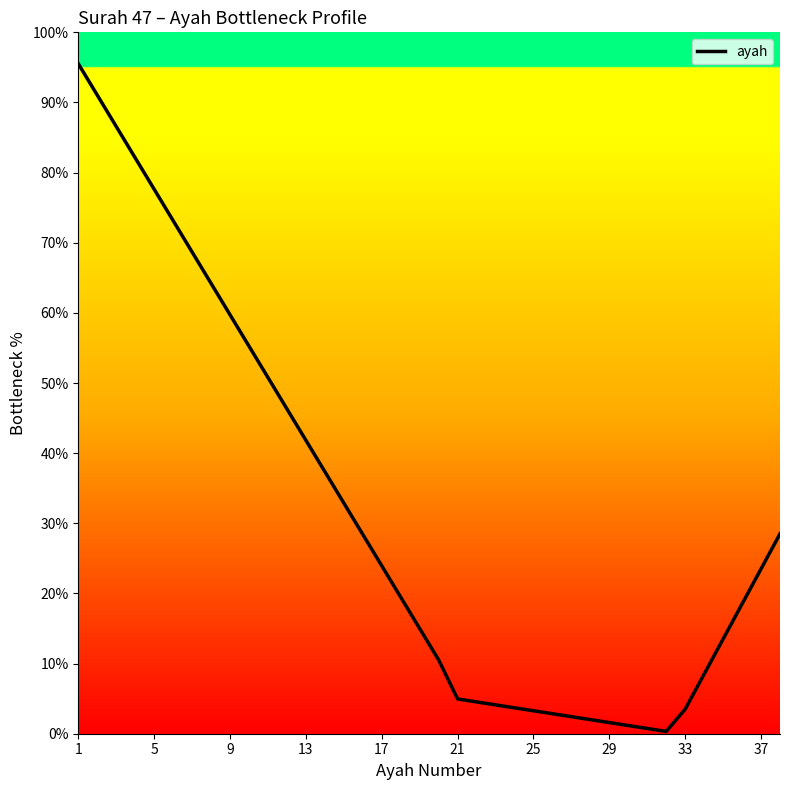

What is the difference between the maximum and minimum values?

95.2